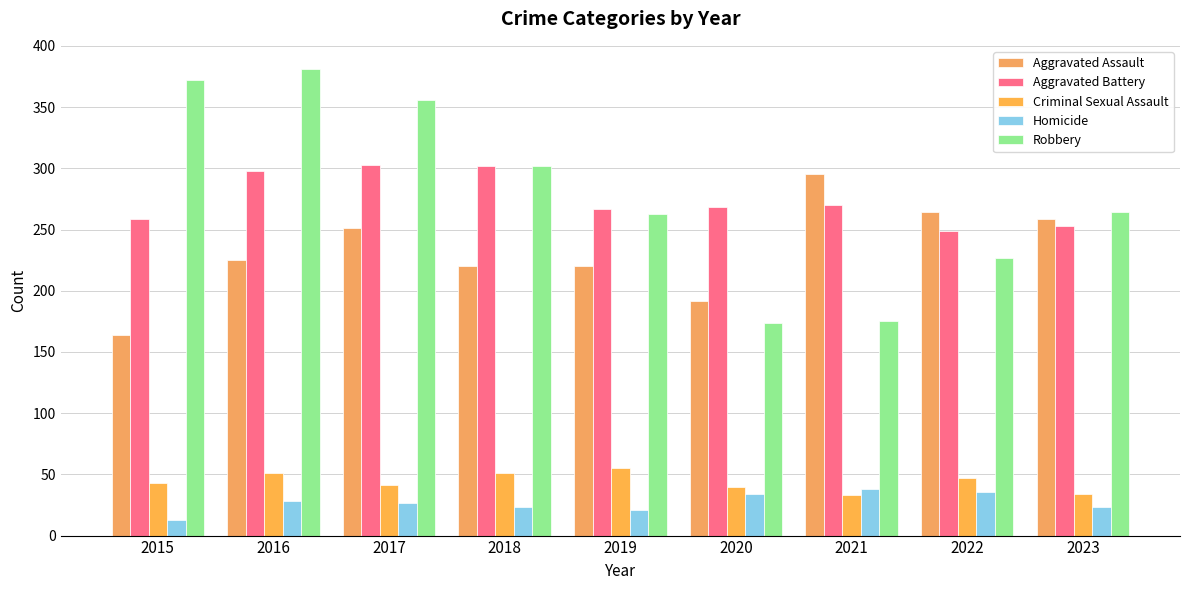

How many groups of bars are there?

9